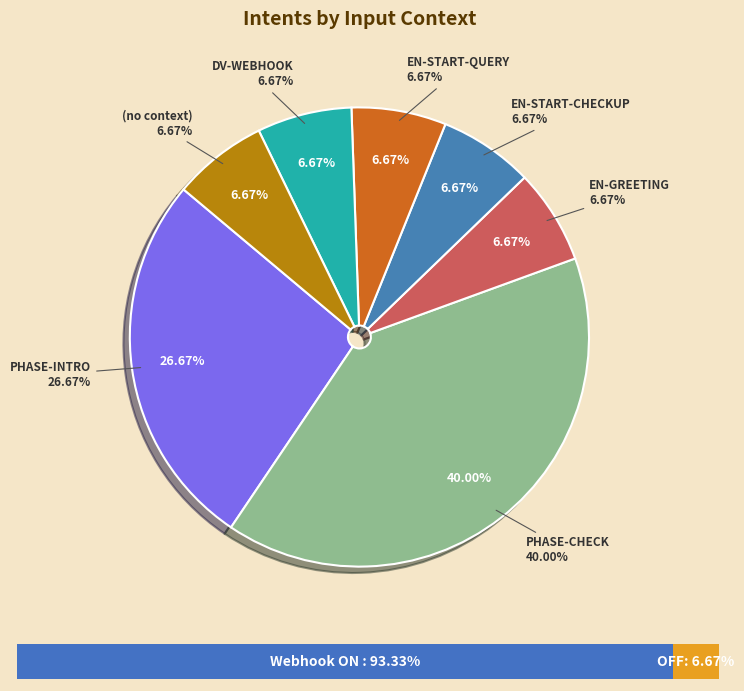

To the nearest percent, what is the difference between the largest and smallest slice percentages?

33%